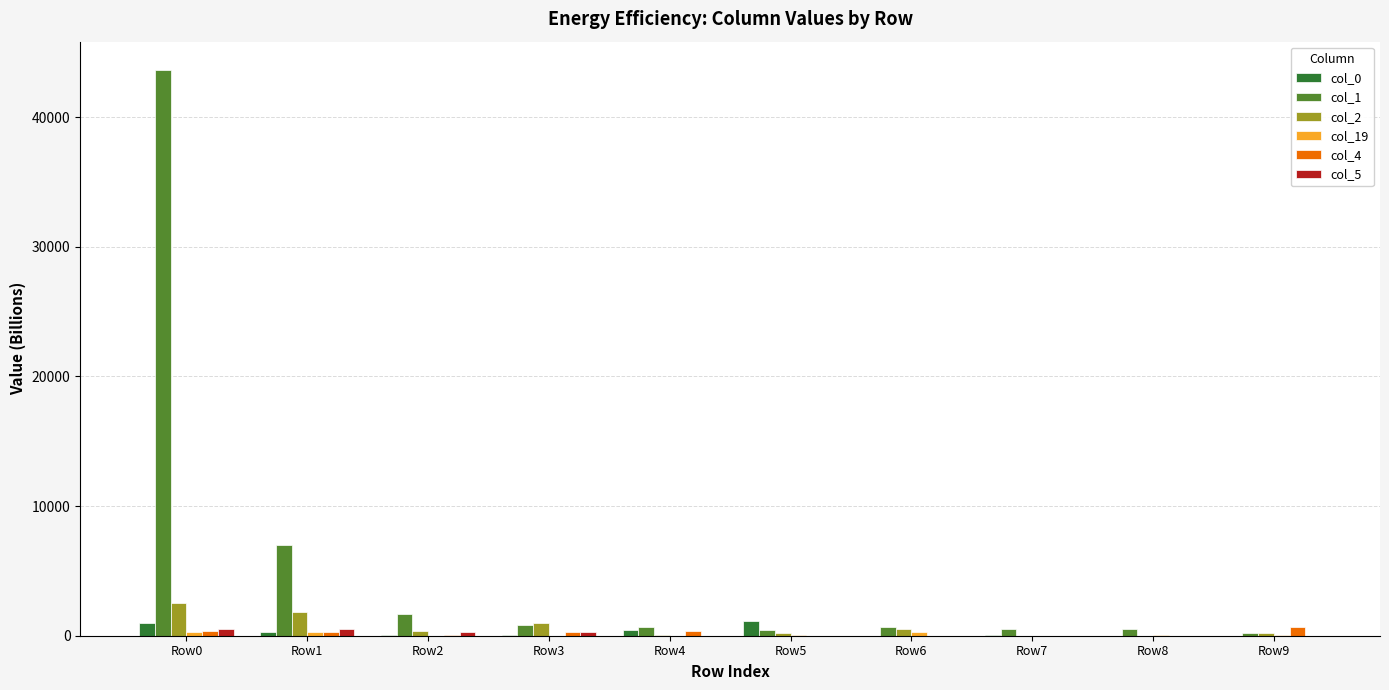

Which category has the highest value across all series?

Row0